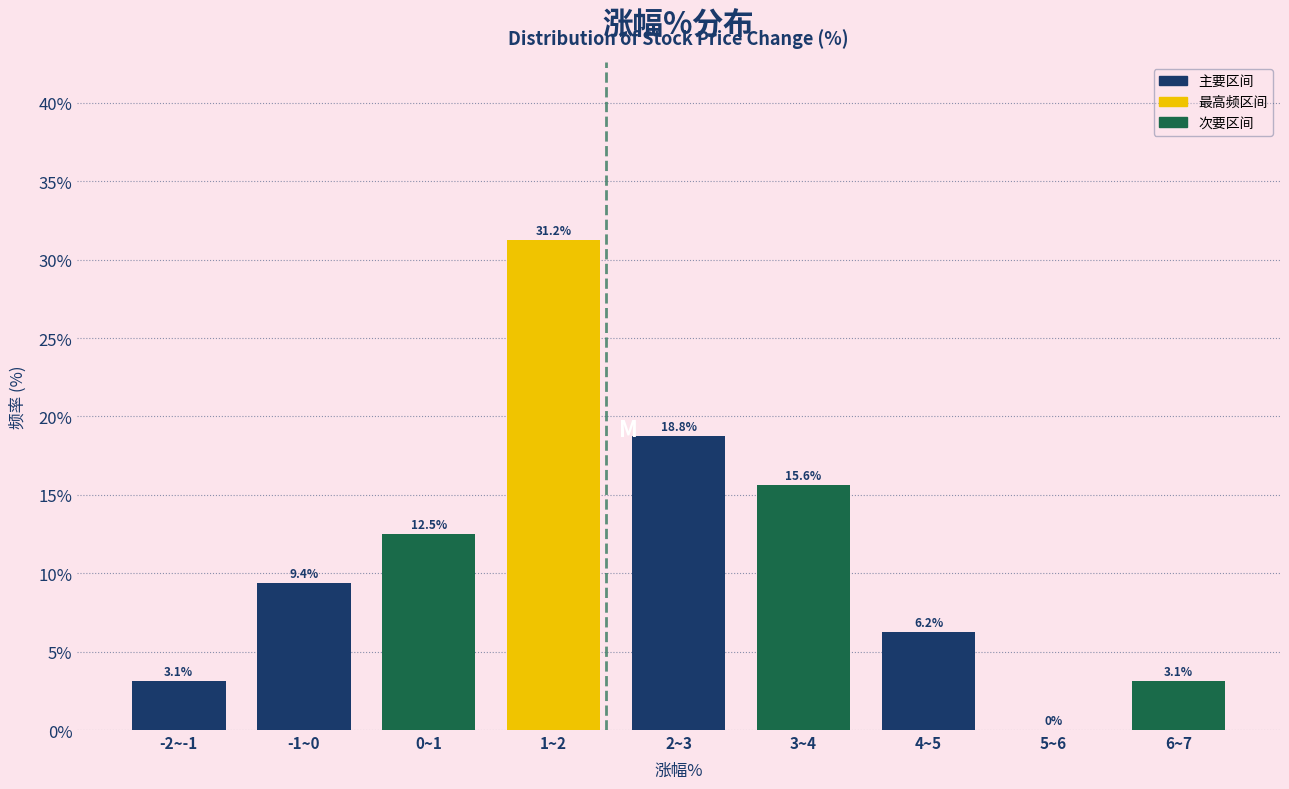

The value at 0~1 is 5.3. True or false?

False